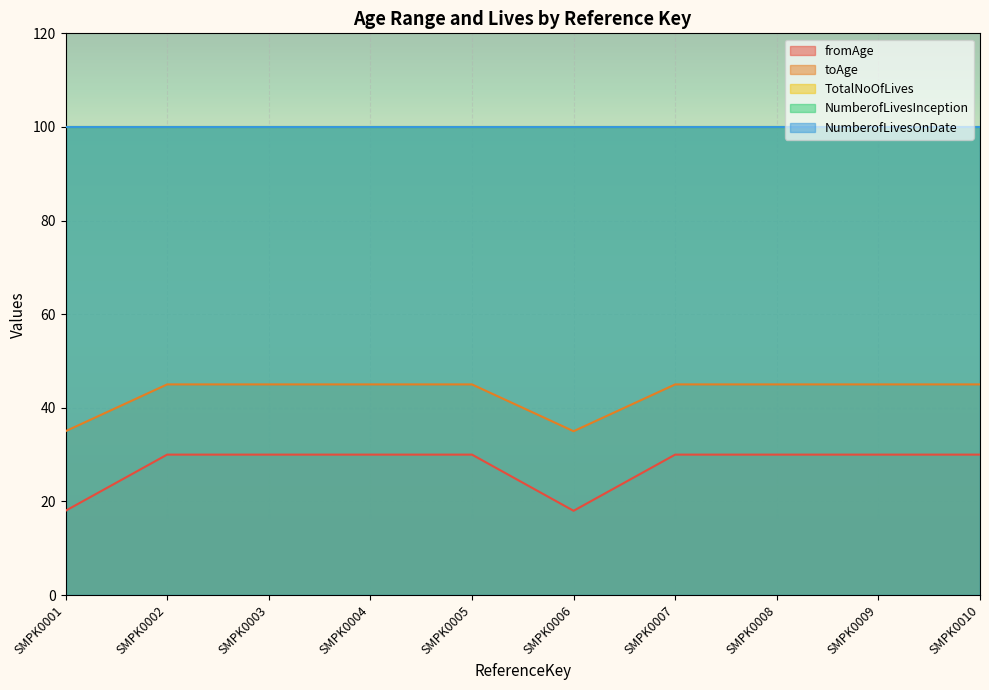

Does the chart display data point markers on the line(s)?

No